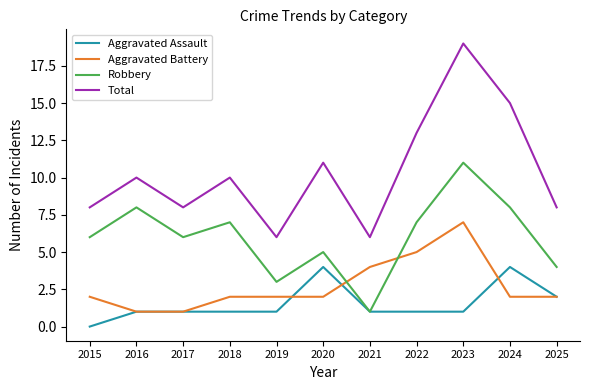

How many categories are shown in the chart?

11